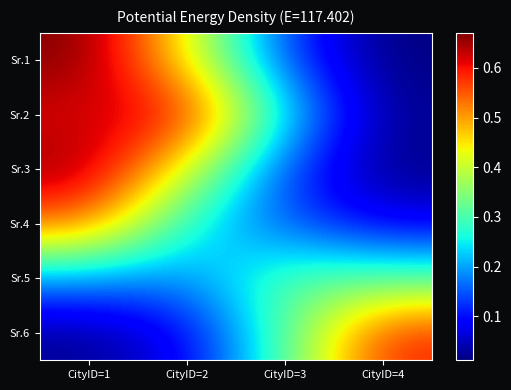

Which has a higher value, CityID=3 or CityID=1?

CityID=1